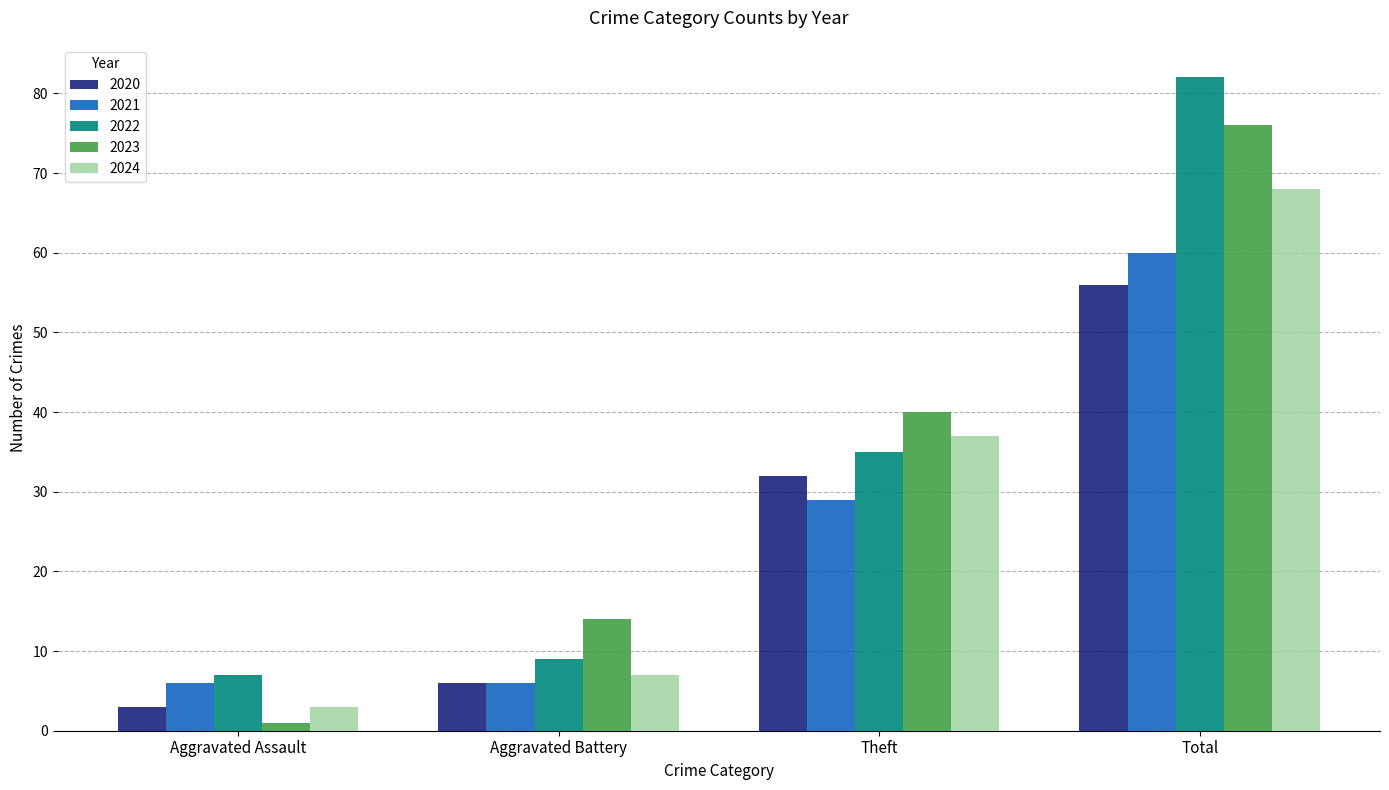

Where is 2021 nearest to the value 33?

Theft